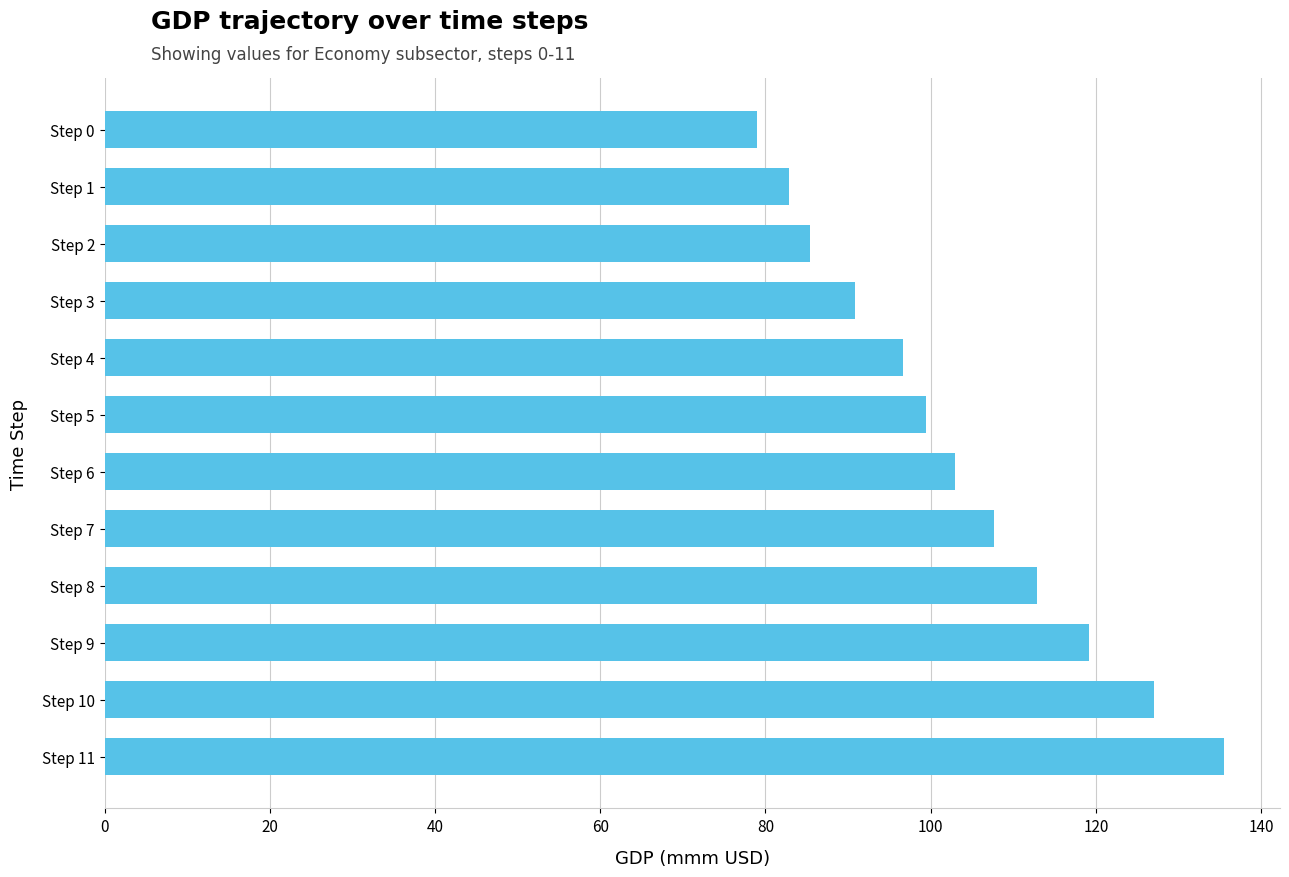

Between Step 0 and Step 7, which is larger?

Step 7